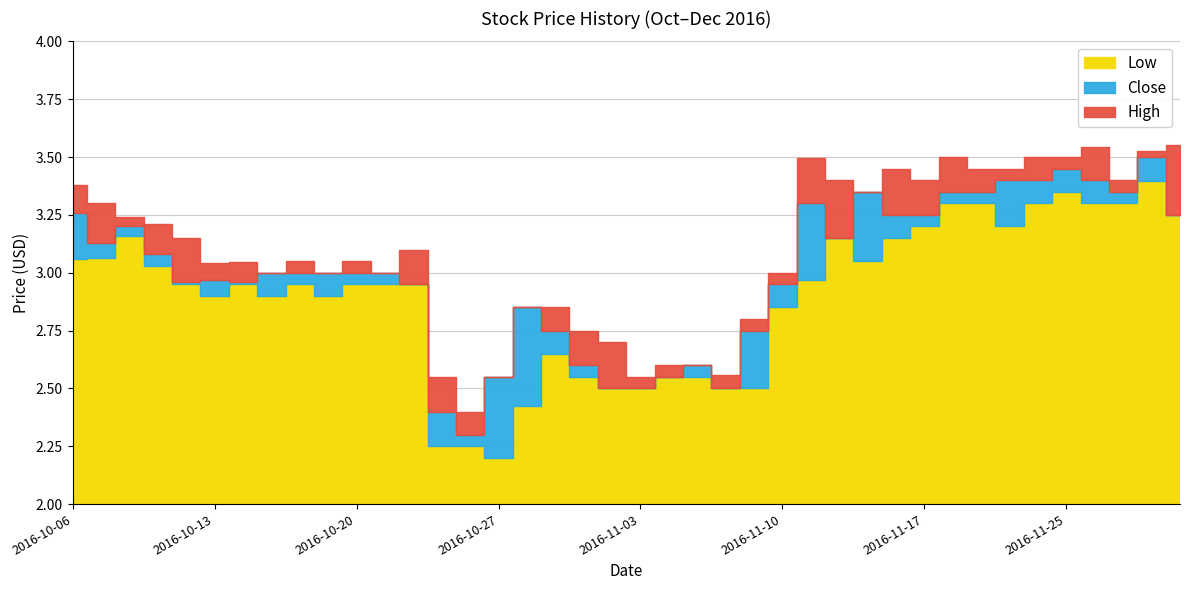

True or false: Close and Low intersect in this chart.

False